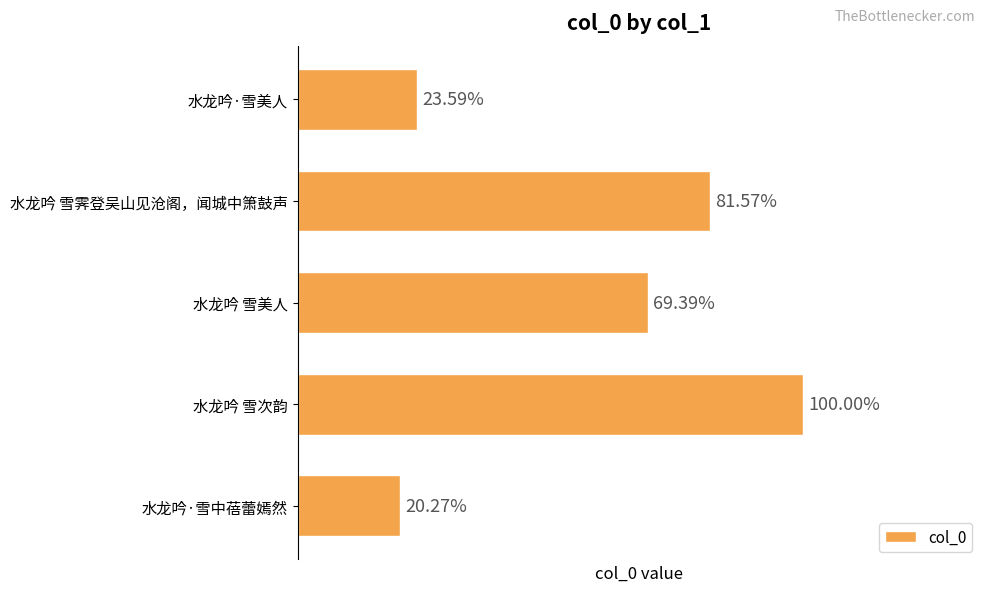

Are the bars horizontal?

Yes